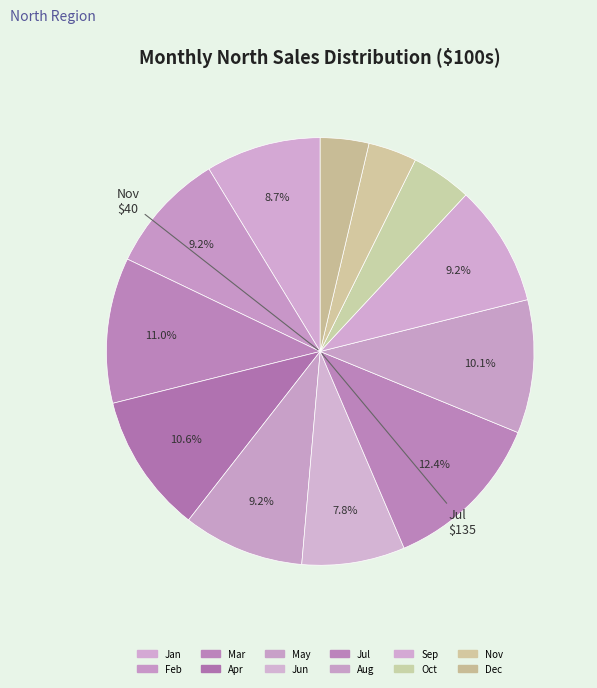

How many segments does this pie chart have?

12